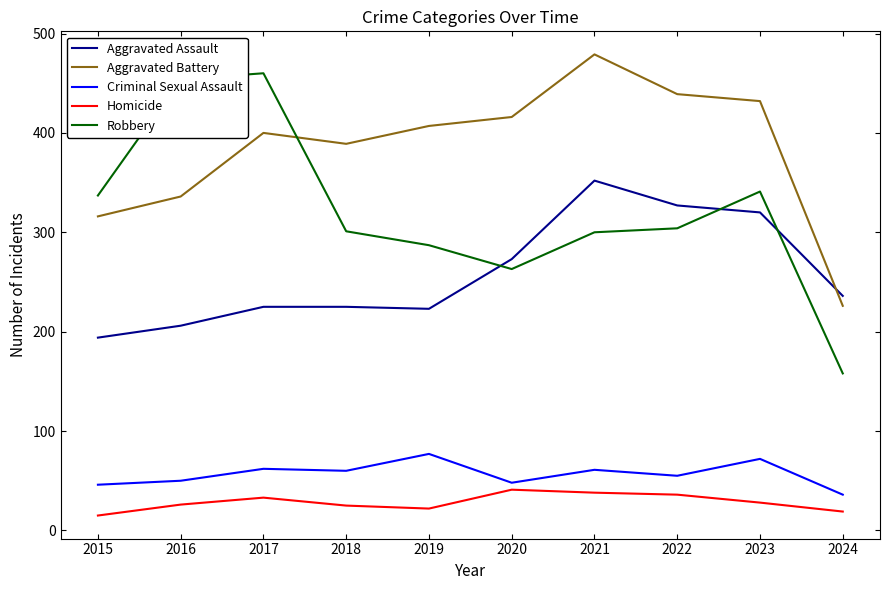

Where is the first local maximum for Aggravated Battery?

2017